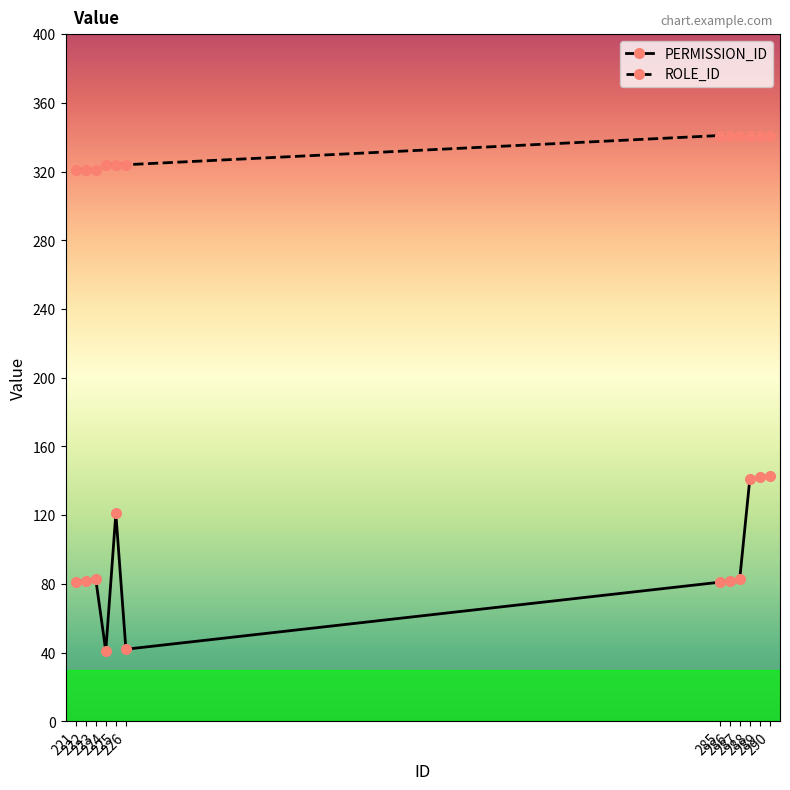

The ROLE_ID series shows 215 at 225. True or false?

False